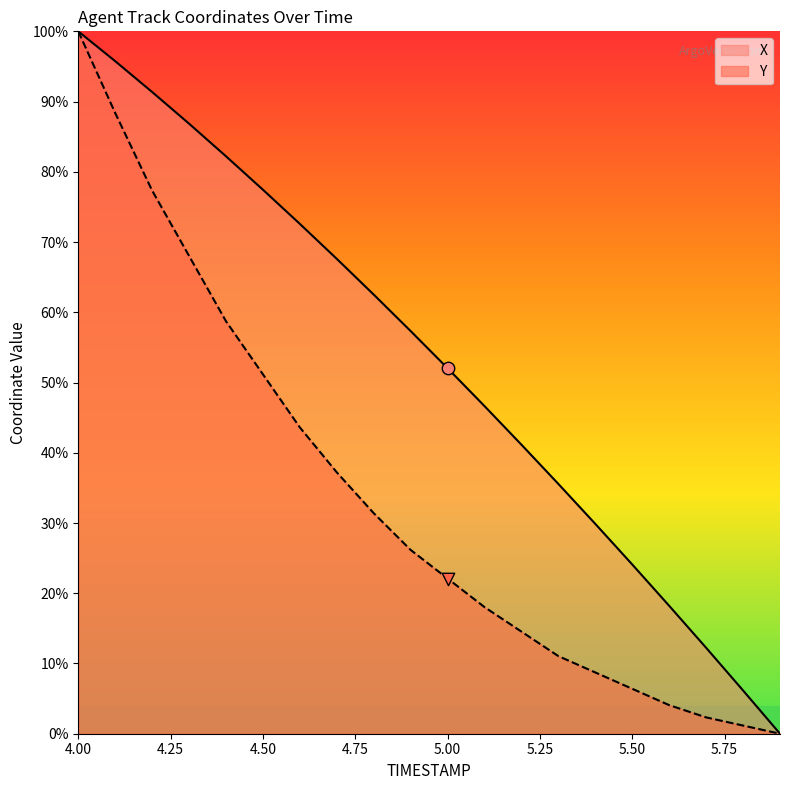

What are all the series names shown in the legend?

X, Y